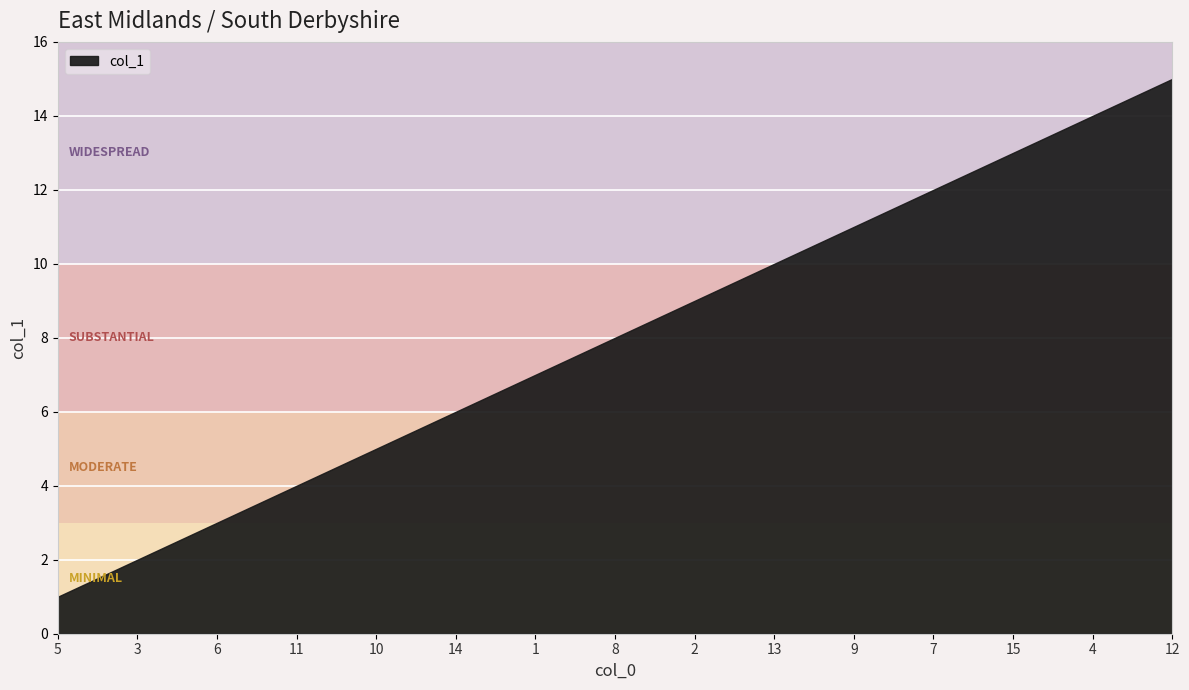

How many data points does each series have?

15